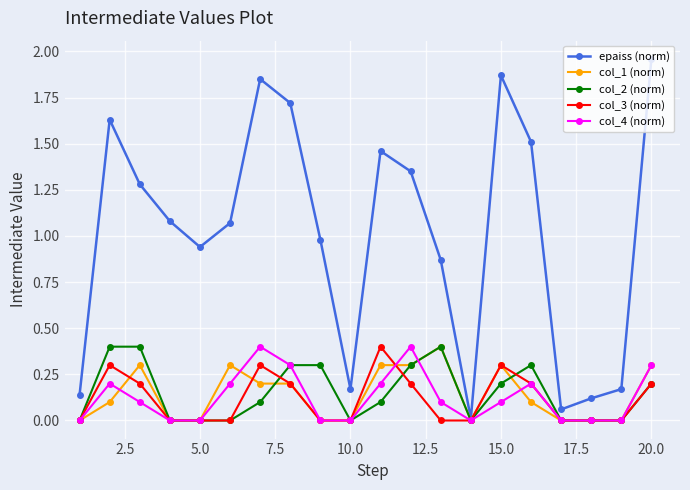

Which series has the largest range (max minus min)?

epaiss (norm)